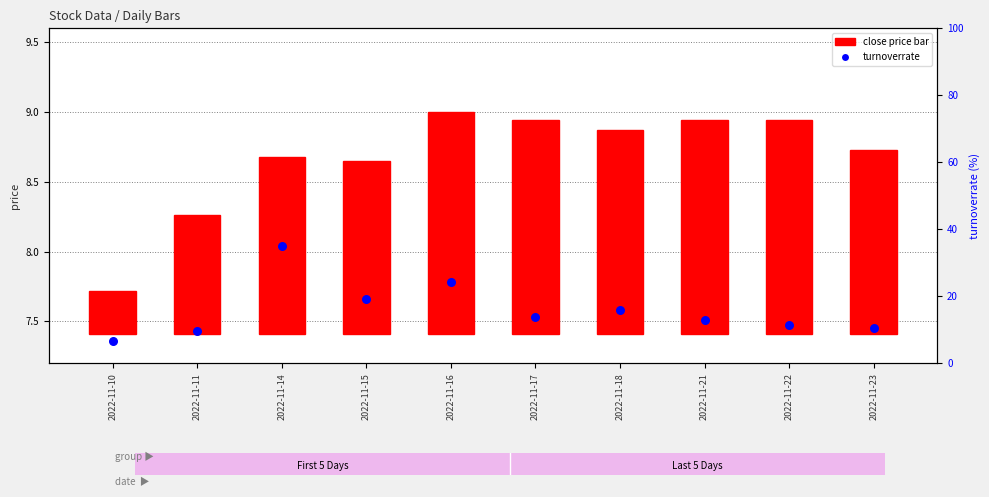

Which has a higher value, 2022-11-16 or 2022-11-17?

2022-11-16